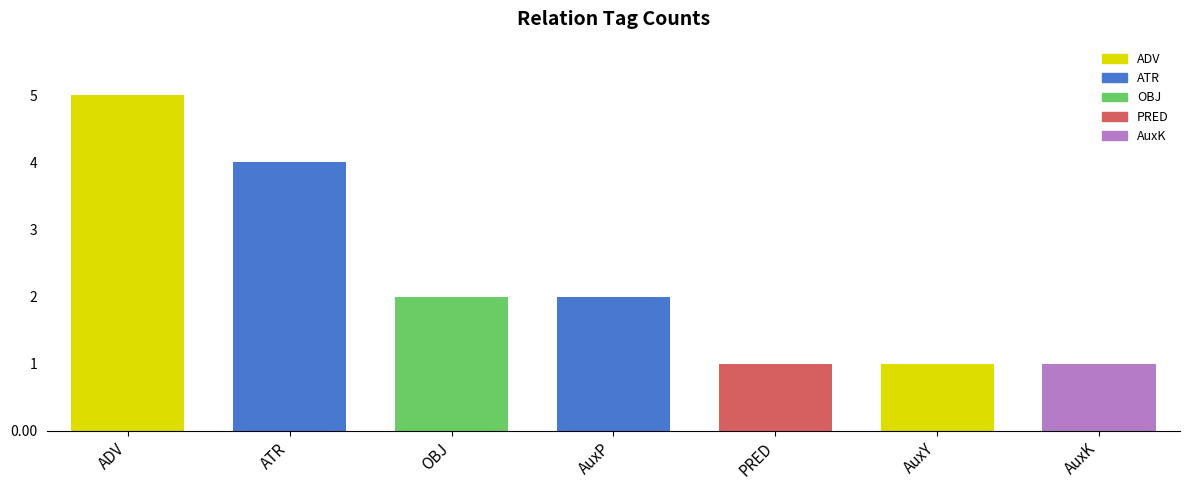

How many data points does each series have?

7